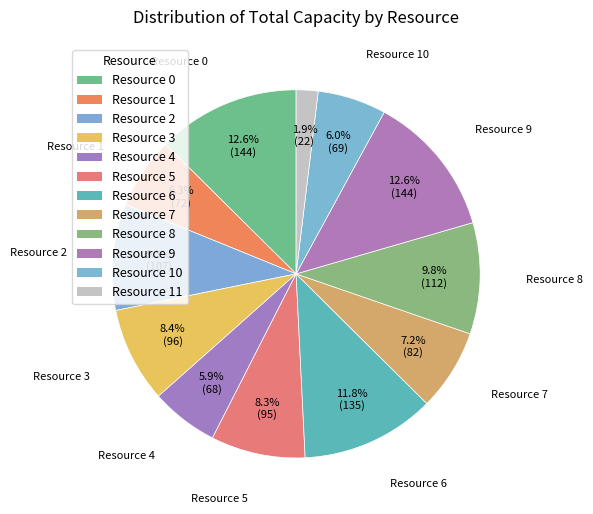

Count the number of slices in the pie.

12